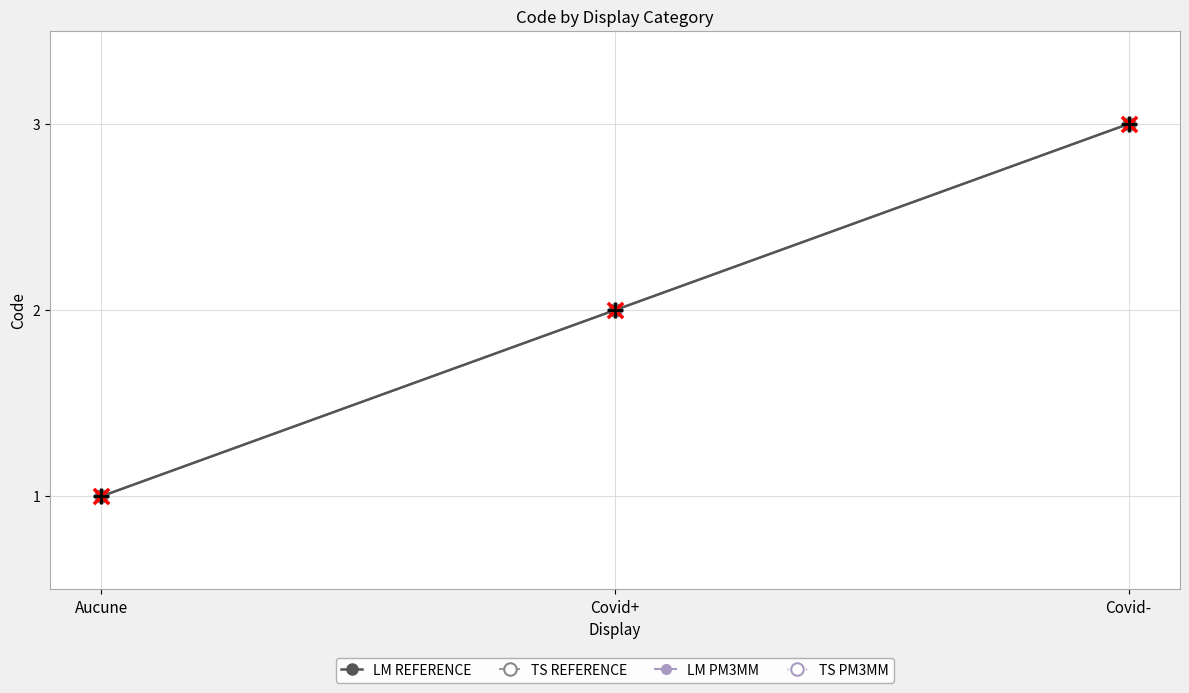

Is this an area chart (filled region under the line)?

No